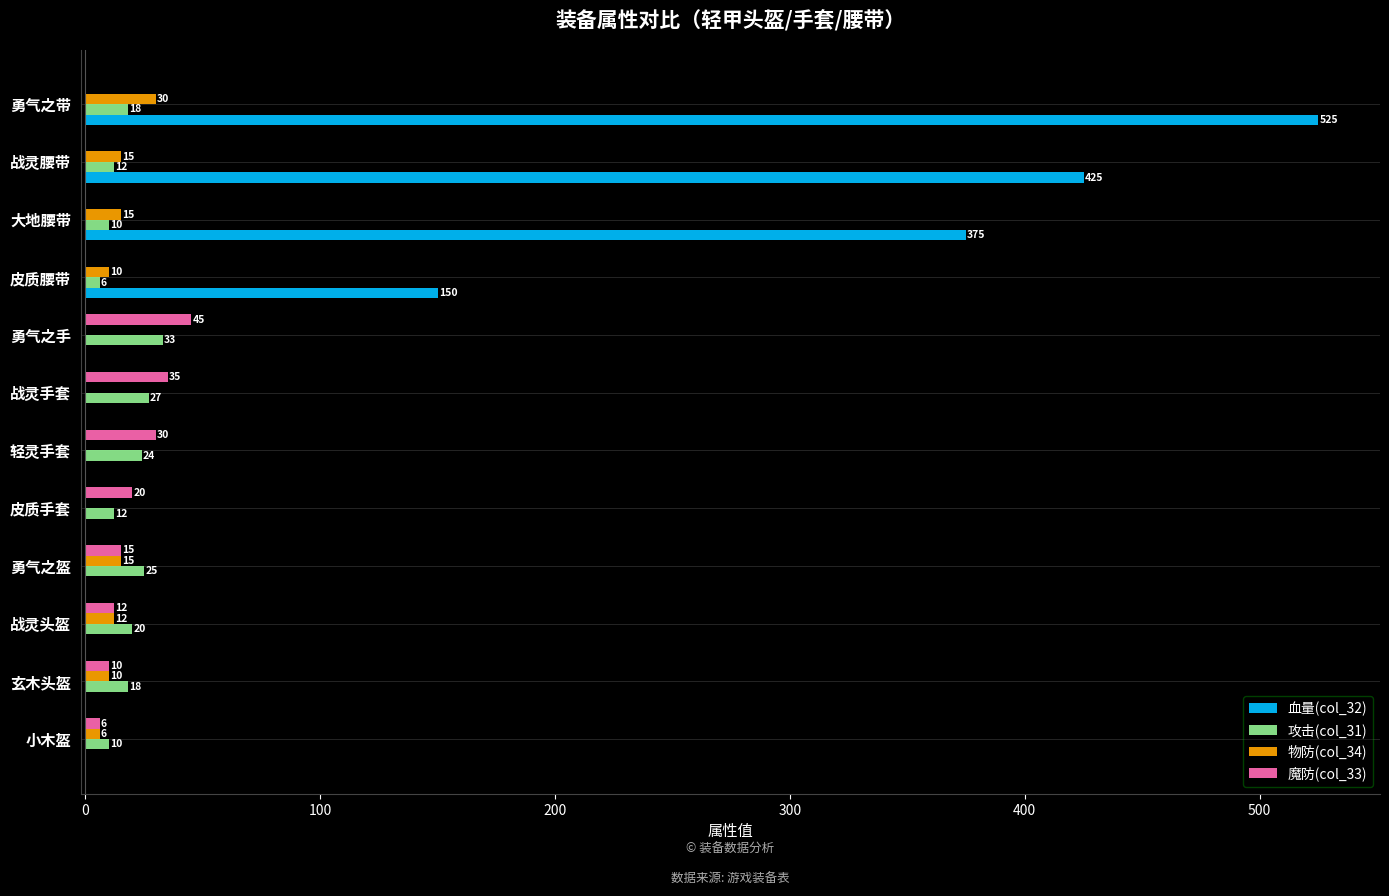

What is the total value across all series at 战灵头盔?

44